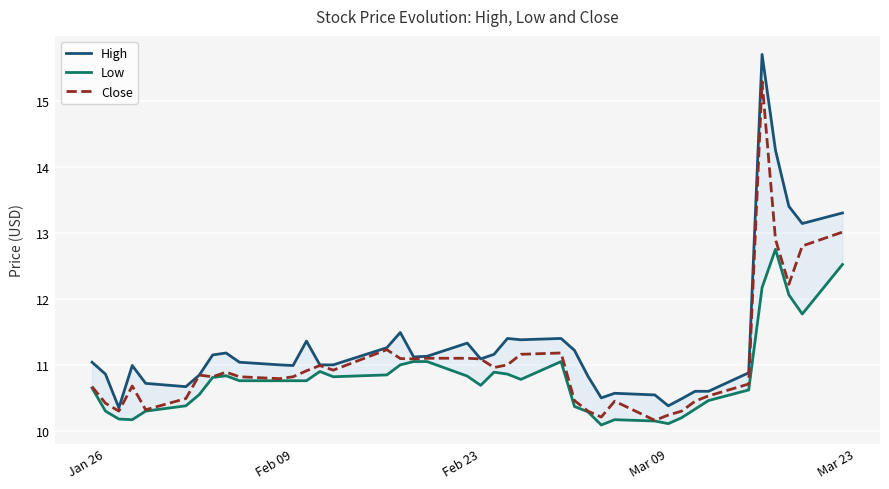

Rank the series by their average value, from lowest to highest.

Low, Close, High